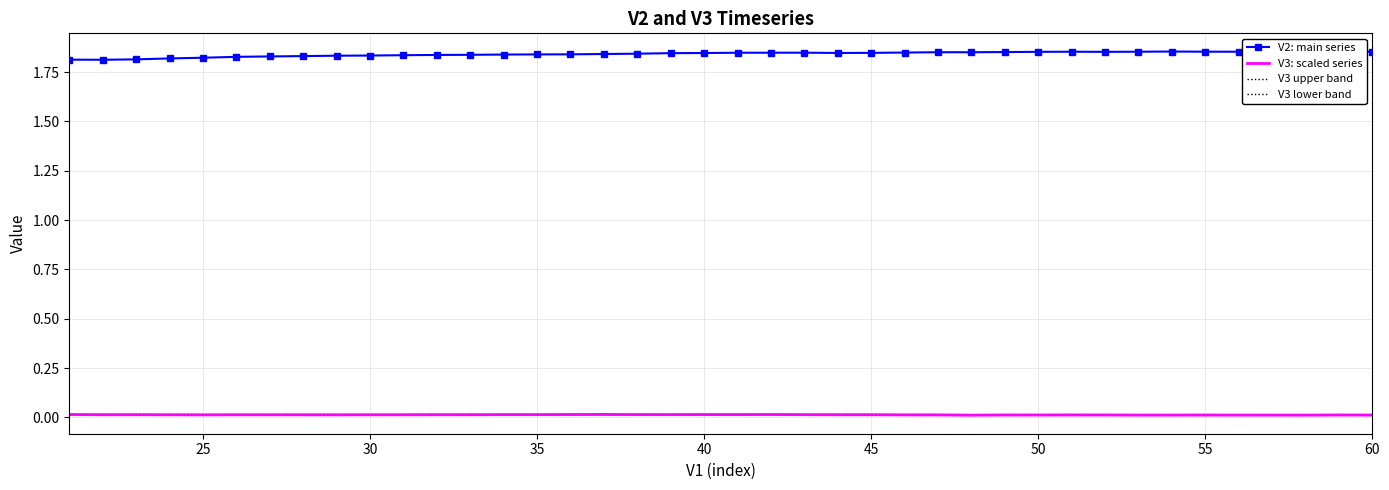

Is it true that V2: main series equals 3.2 at 55?

False